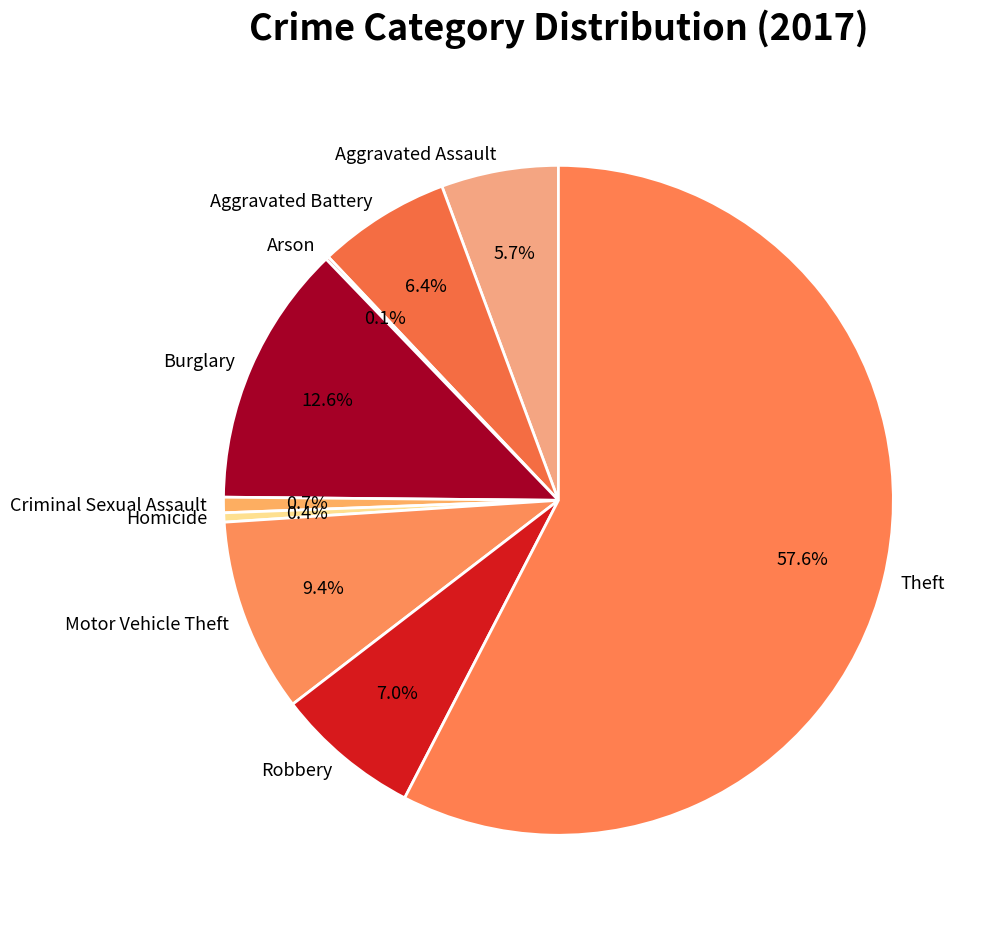

Which slice is the largest?

Theft